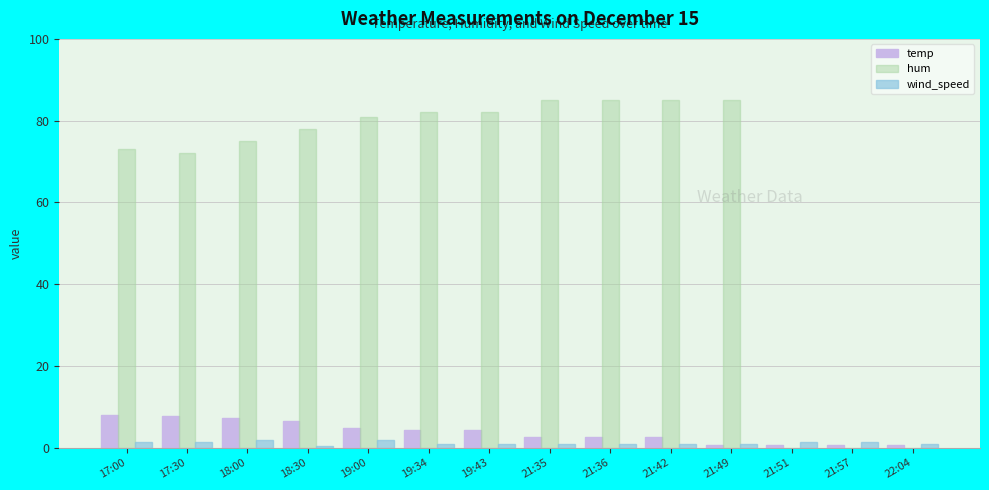

What is the spread (max minus min) of values at 19:34?

81.1